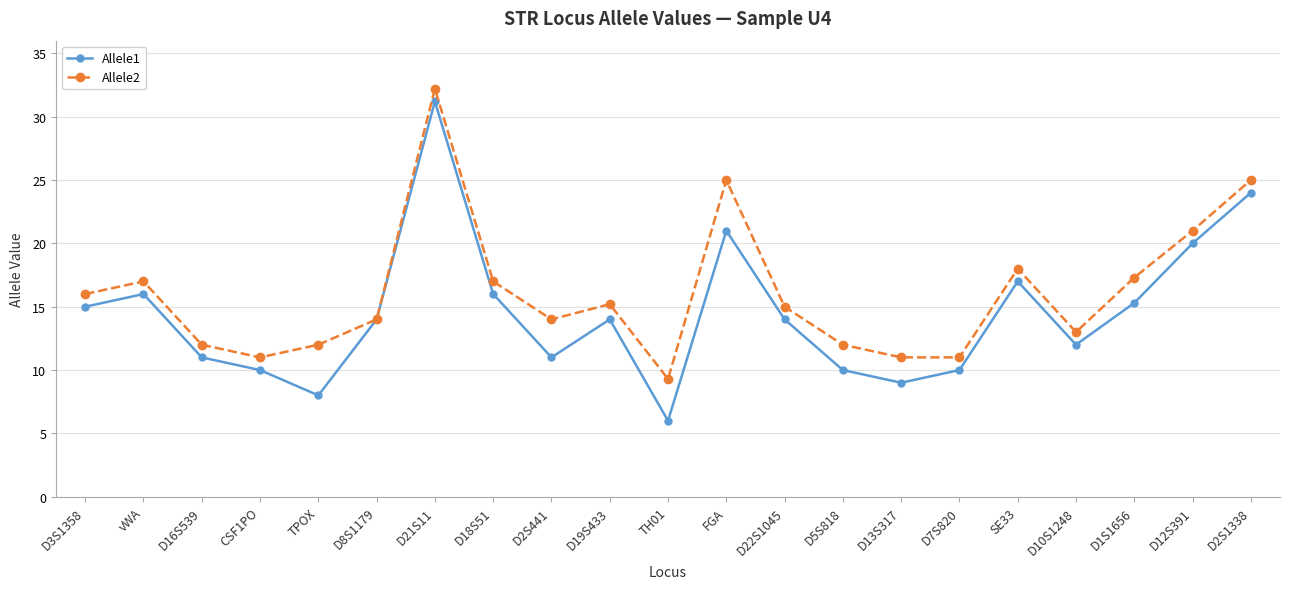

Which category has the lowest value across all series?

TH01